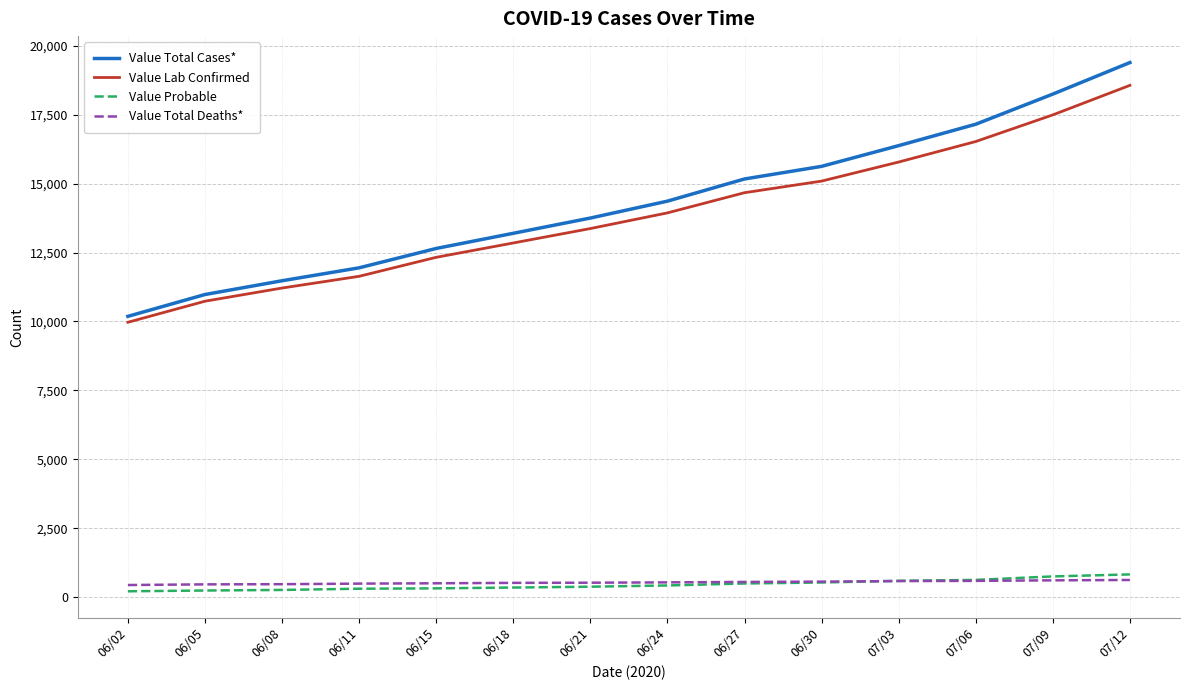

What position from the right is 06/21?

8